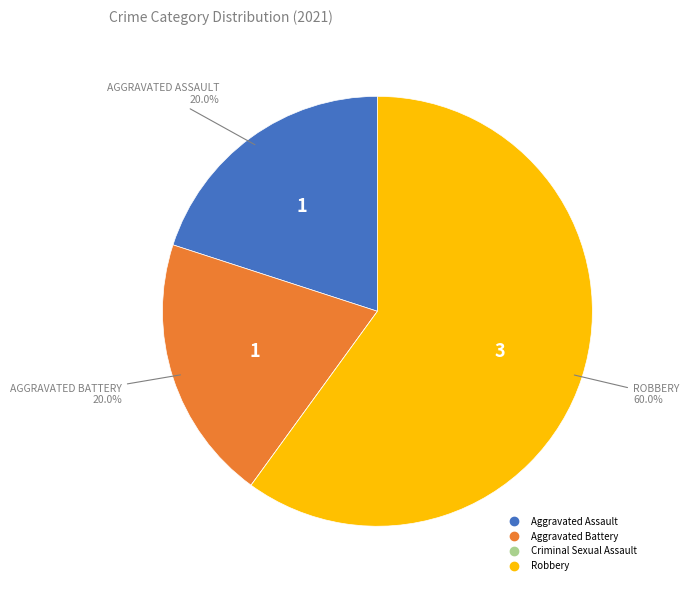

What is the largest slice in the pie chart?

Robbery